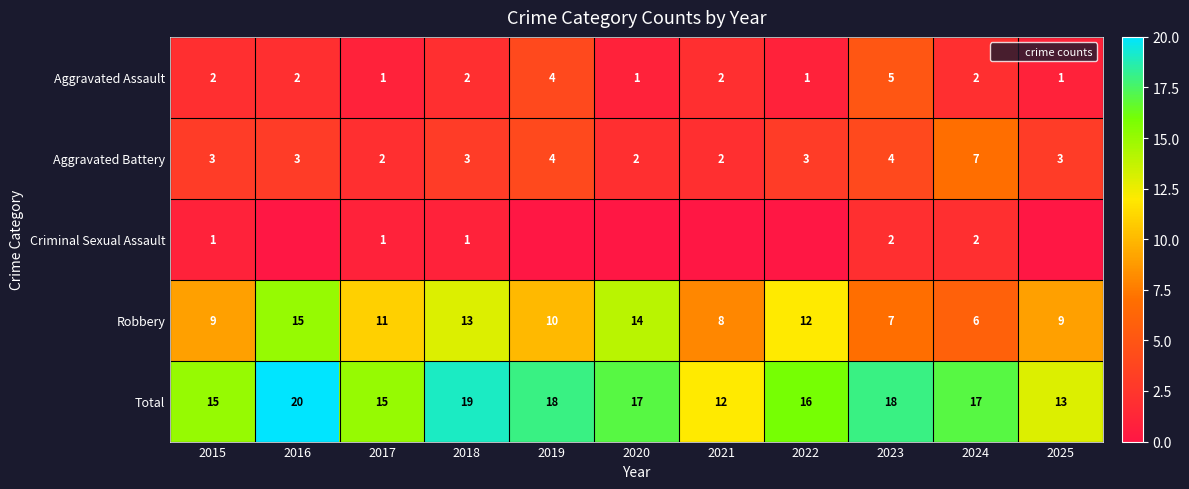

Is it true that Aggravated Assault equals 1 at 2025?

True